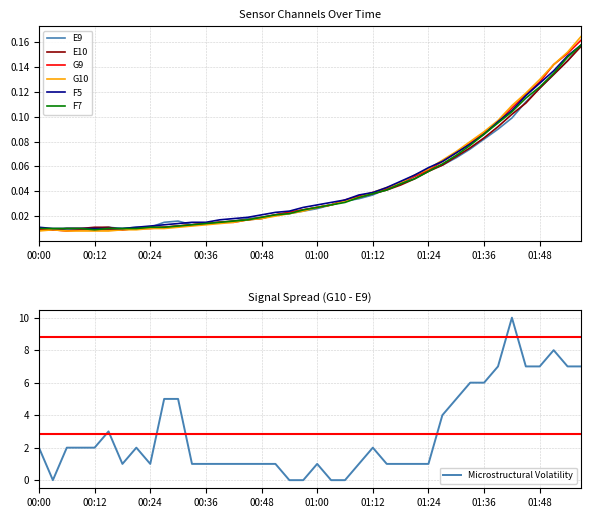

The E10 series shows 0.0 at 00:42. True or false?

False